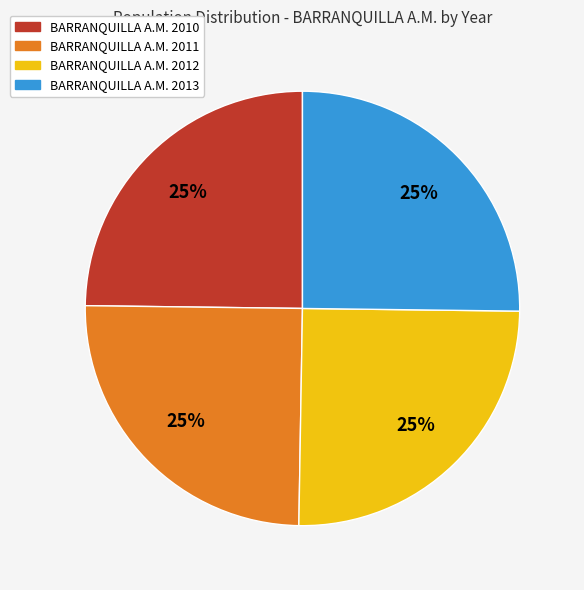

To the nearest percent, what is the combined percentage of BARRANQUILLA A.M. 2011 and BARRANQUILLA A.M. 2012?

50%